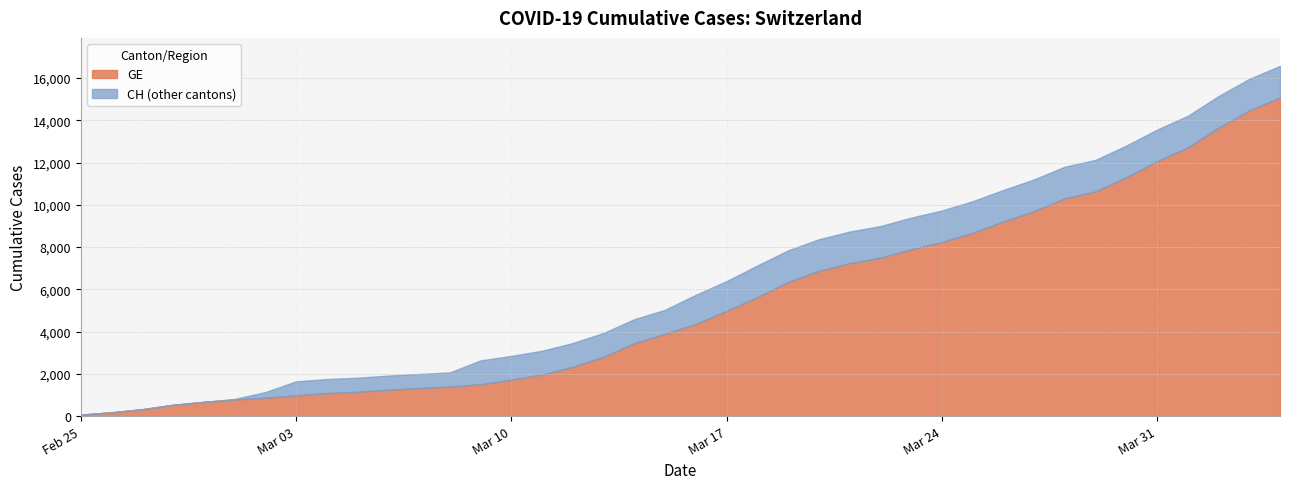

What is the sum of the CH values at 2020-03-07 and 2020-02-29?

2667